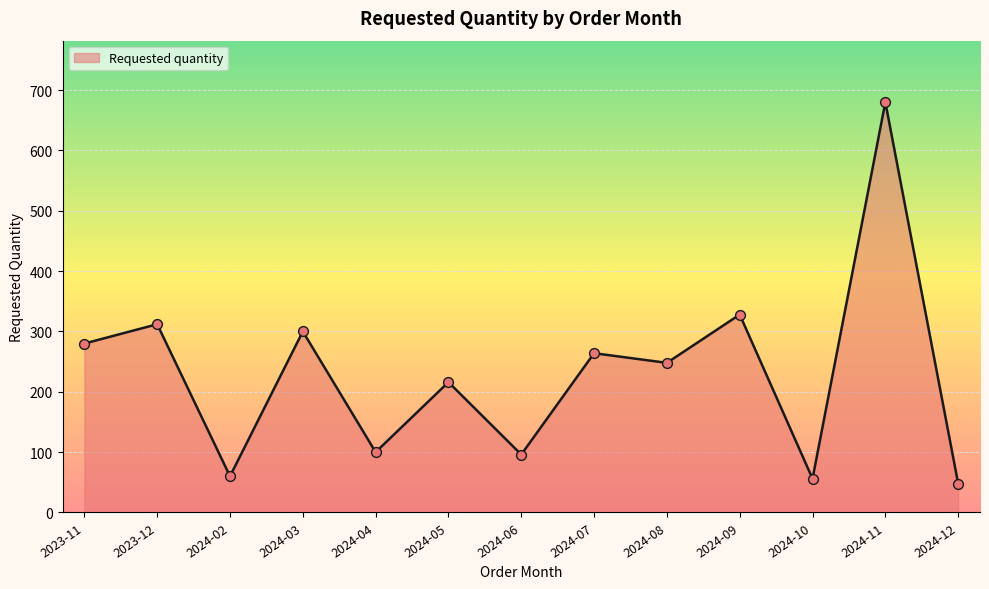

What is the change in value from 2024-05 to 2024-07?

+48